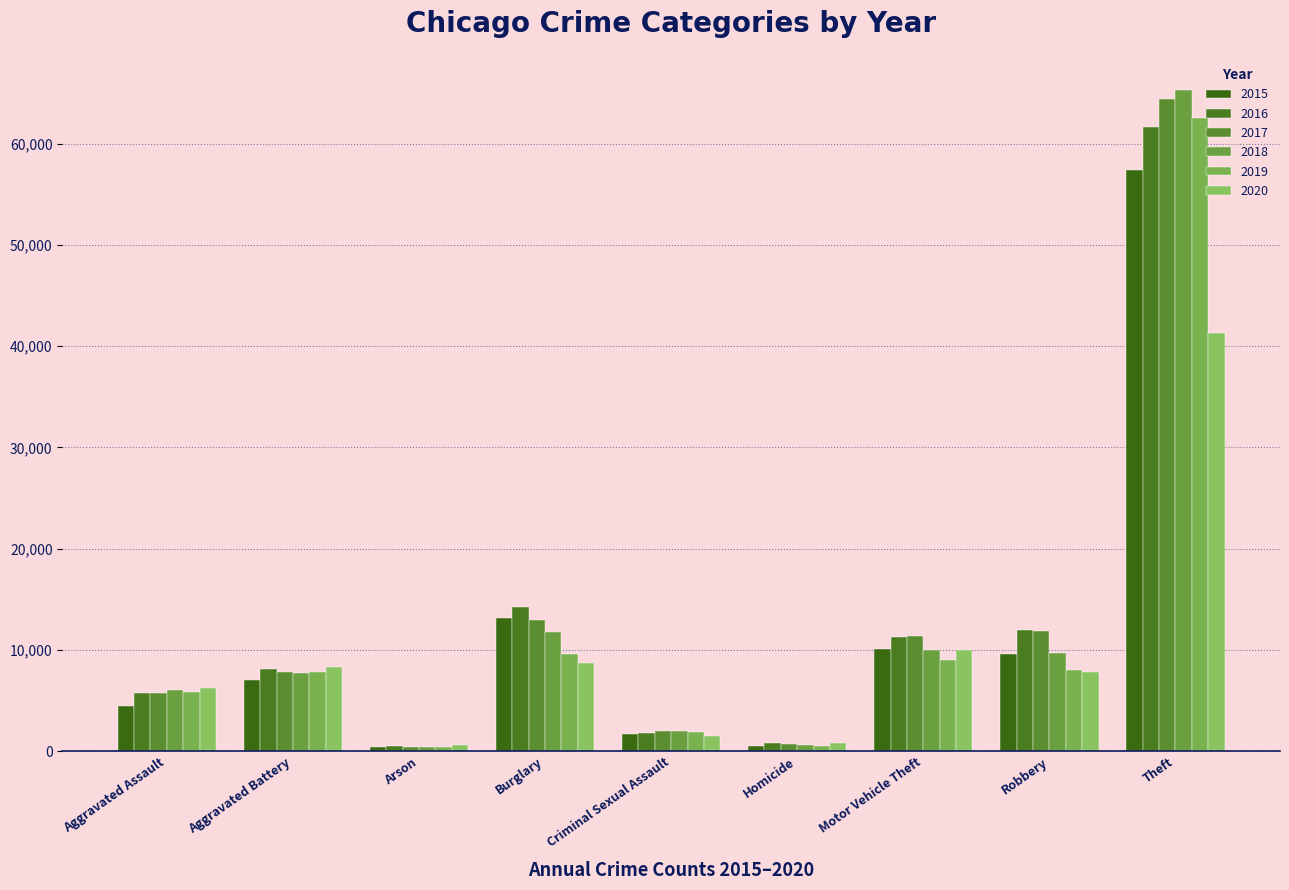

The 2020 series shows 9959 at Motor Vehicle Theft. True or false?

True